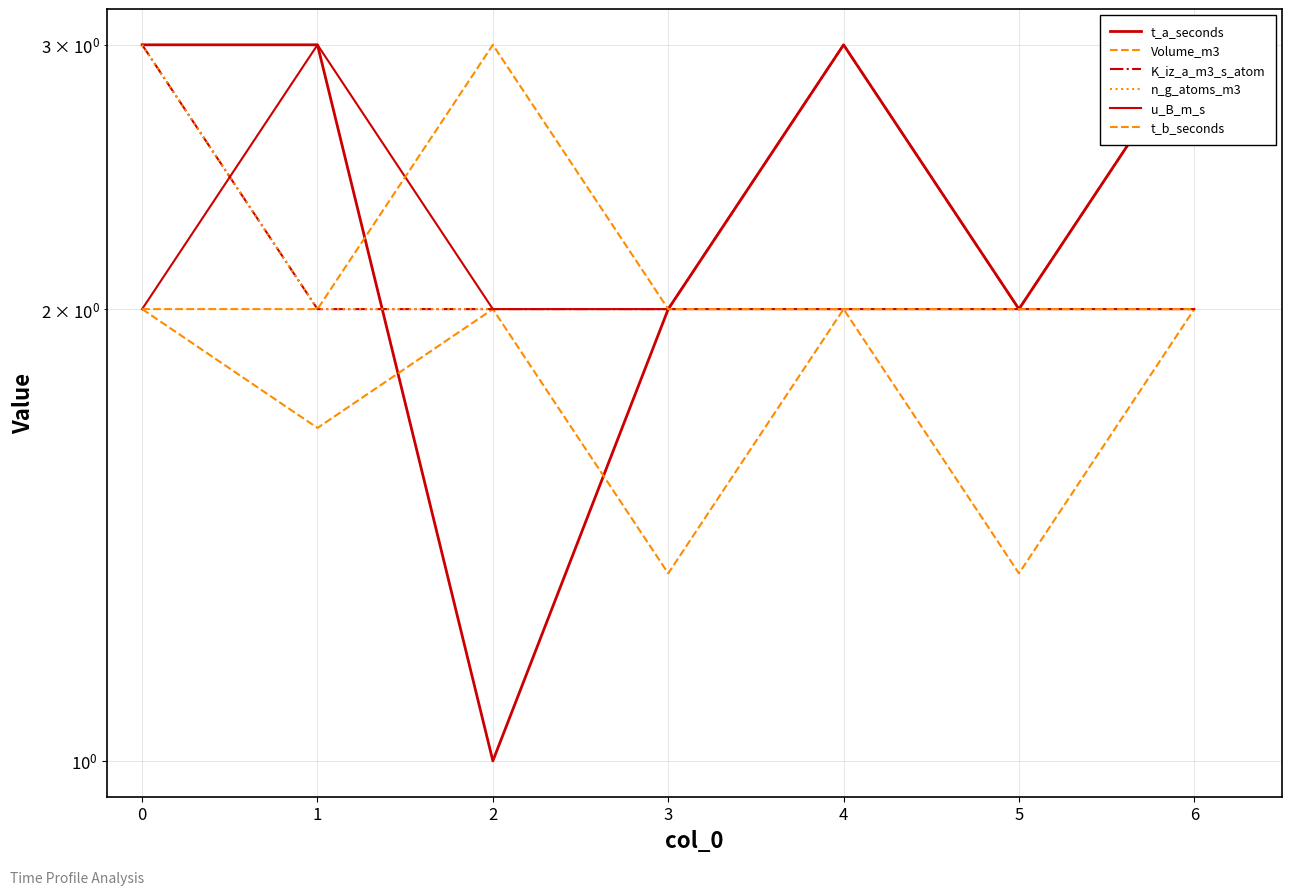

What are all the series names shown in the legend?

t_a_seconds, Volume_m3, K_iz_a_m3_s_atom, n_g_atoms_m3, u_B_m_s, t_b_seconds